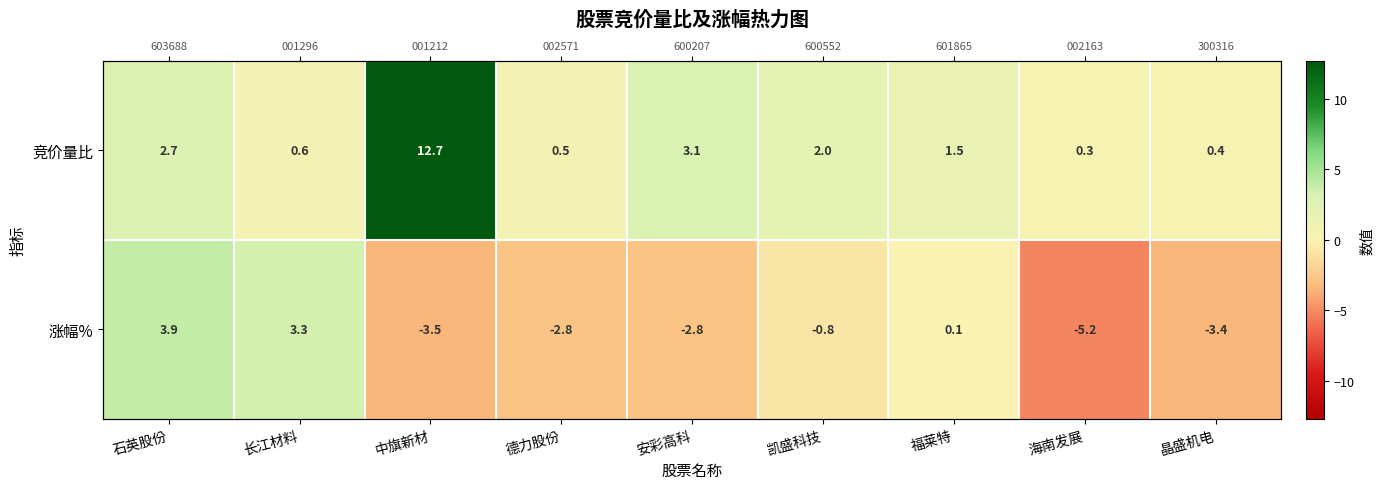

At 凯盛科技, list the series in order from largest to smallest.

竞价量比, 涨幅%